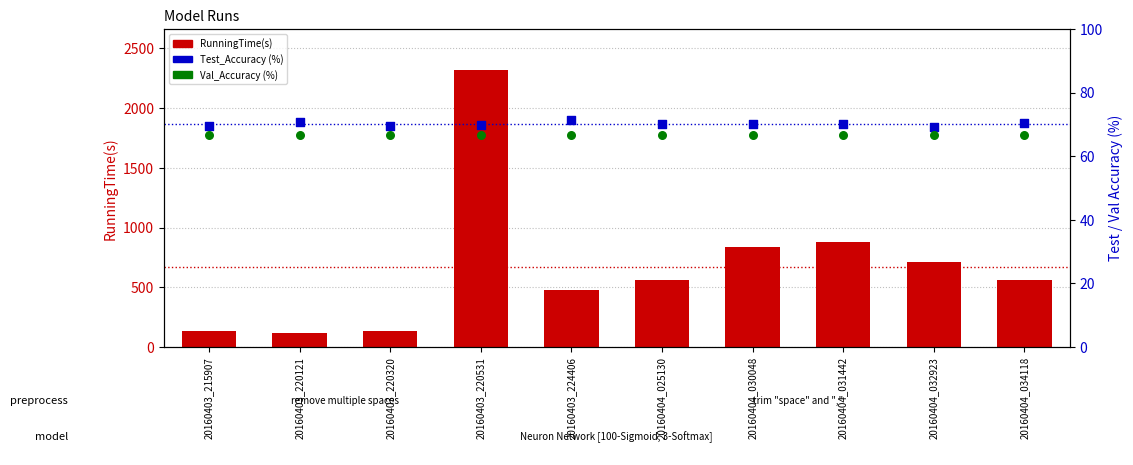

Which series reaches the minimum Y coordinate?

Val_Accuracy (%)